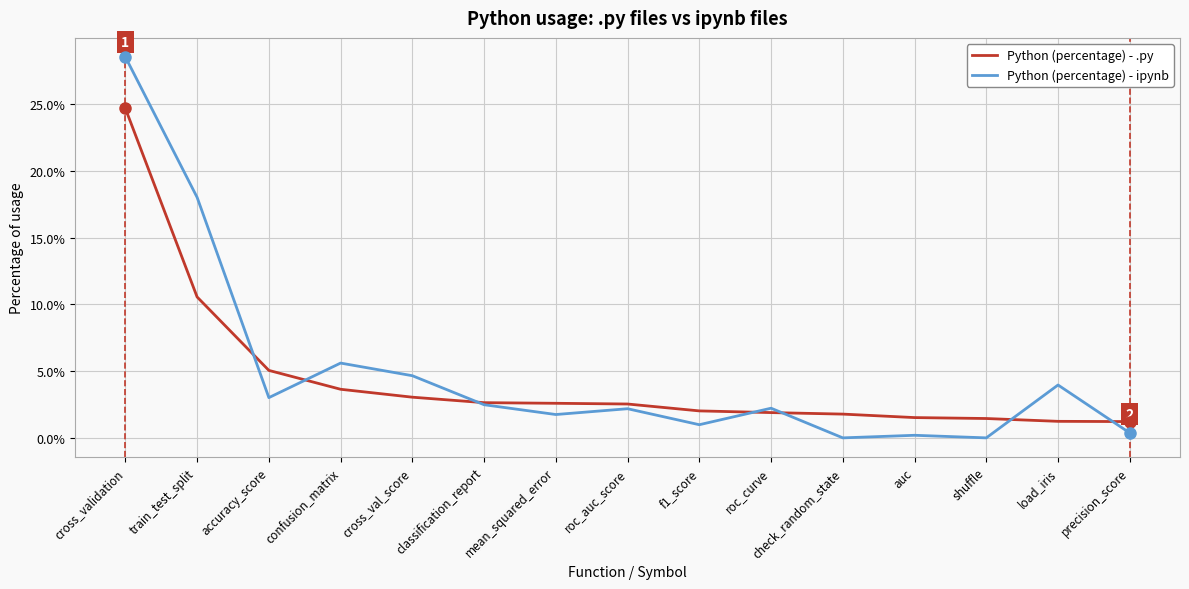

What is the label of the 14th point from the left?

load_iris